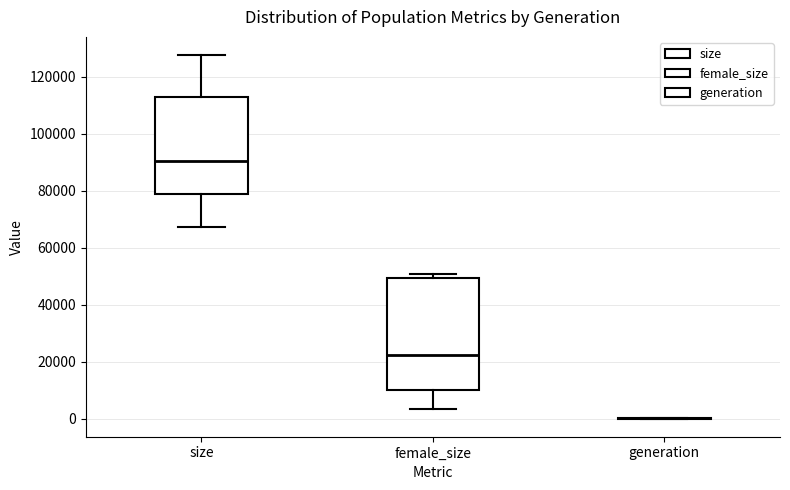

Where is the lower edge of the box for female_size on the y-axis? The values are not printed on the chart, so give them approximately, as read against the axis.

10000